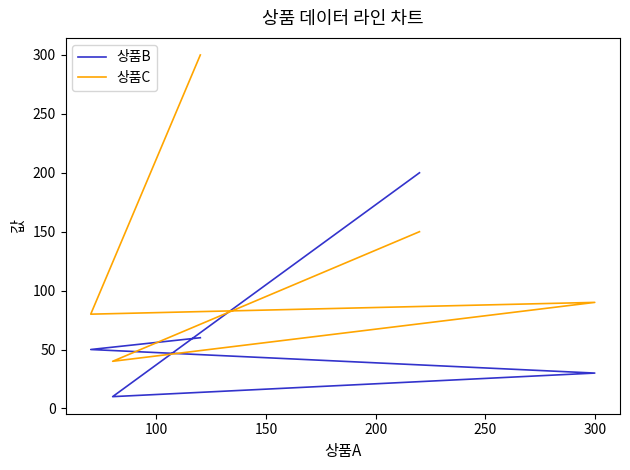

Is it true that 상품B equals 29 at 50?

False